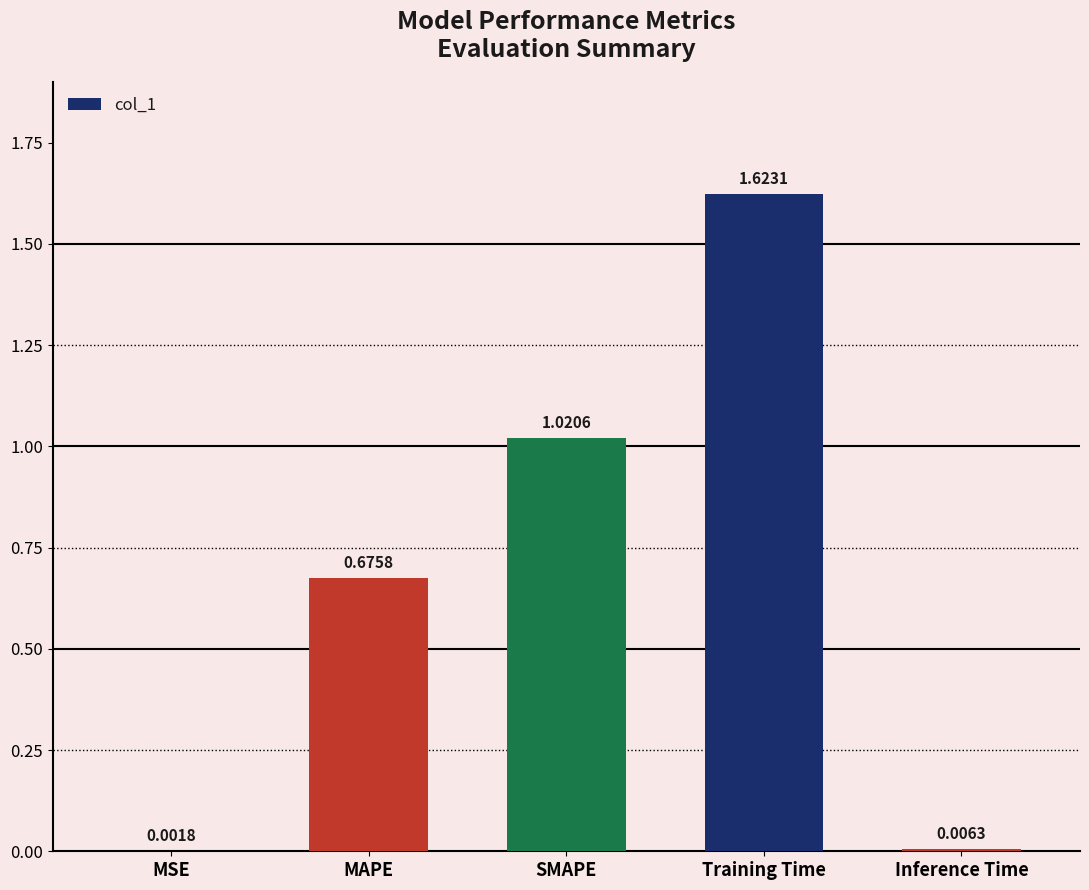

At which label is the value closest to 0?

MSE